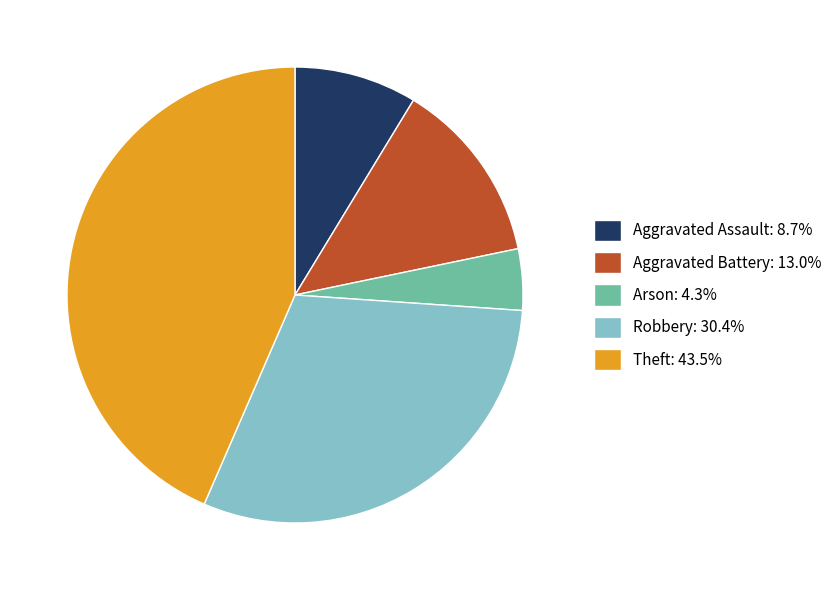

Does any single category account for the majority?

No